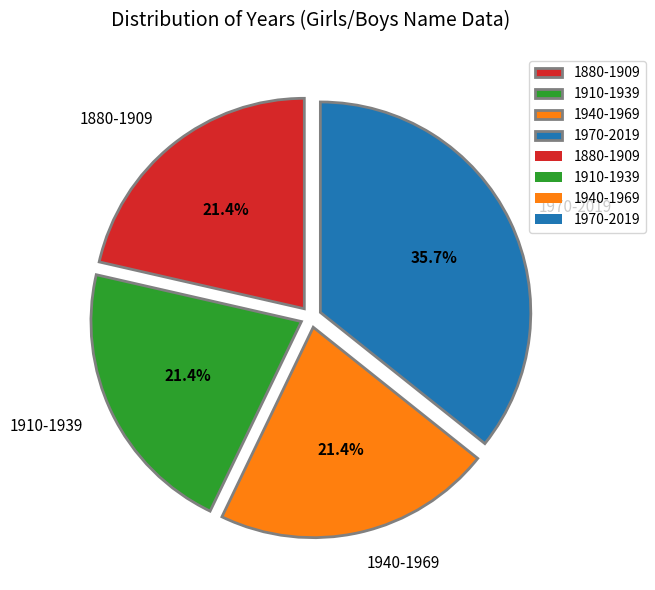

Do 1880-1909 and 1970-2019 together represent more than half of the pie?

Yes